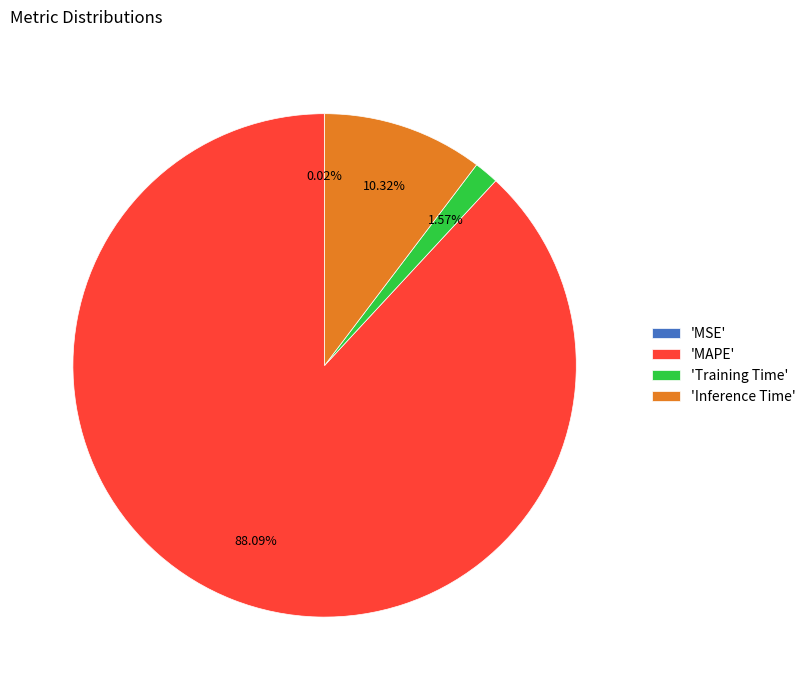

Which slice is the largest?

'MAPE'